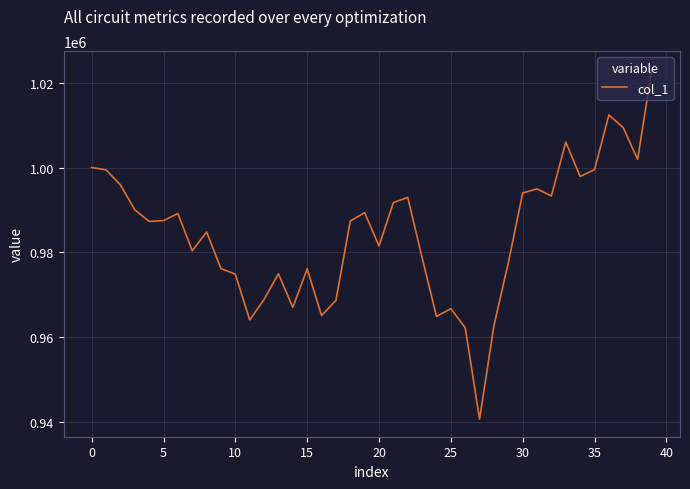

What is the minimum value shown in the chart?

940748.0